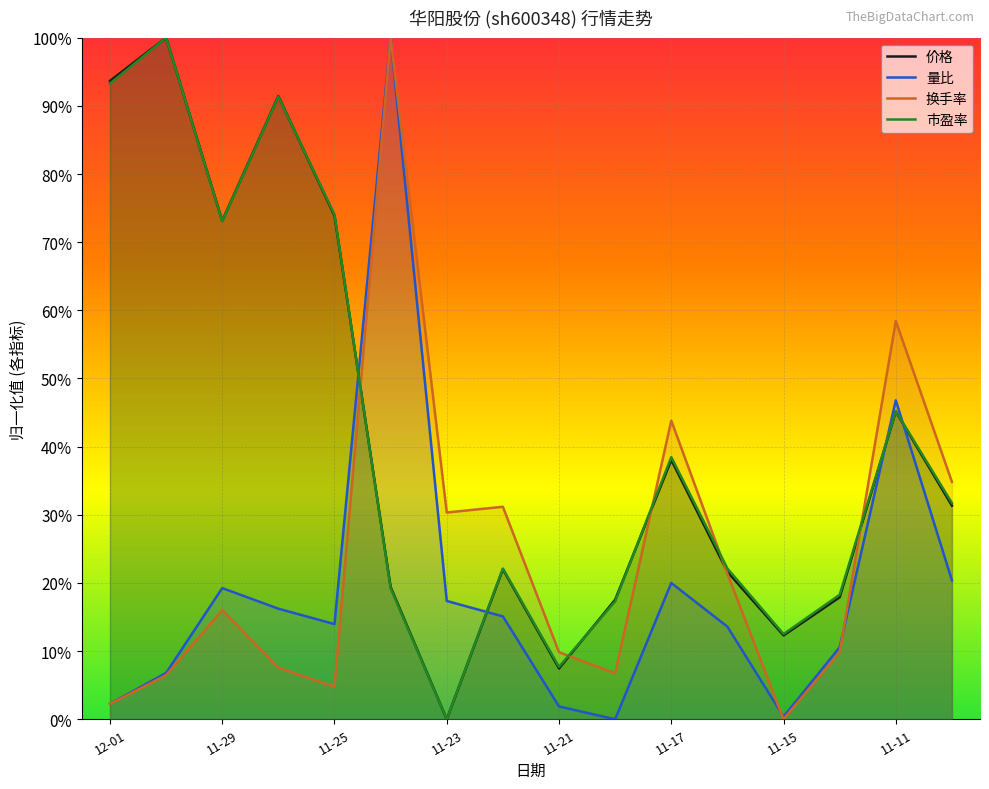

At which label does 价格 reach its minimum?

11-23